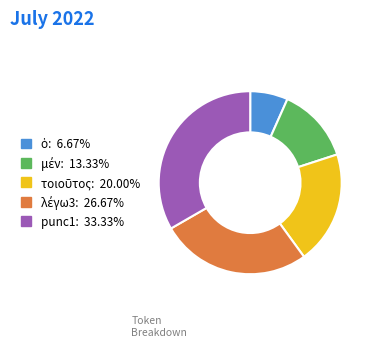

Which category has the biggest portion of the pie?

punc1